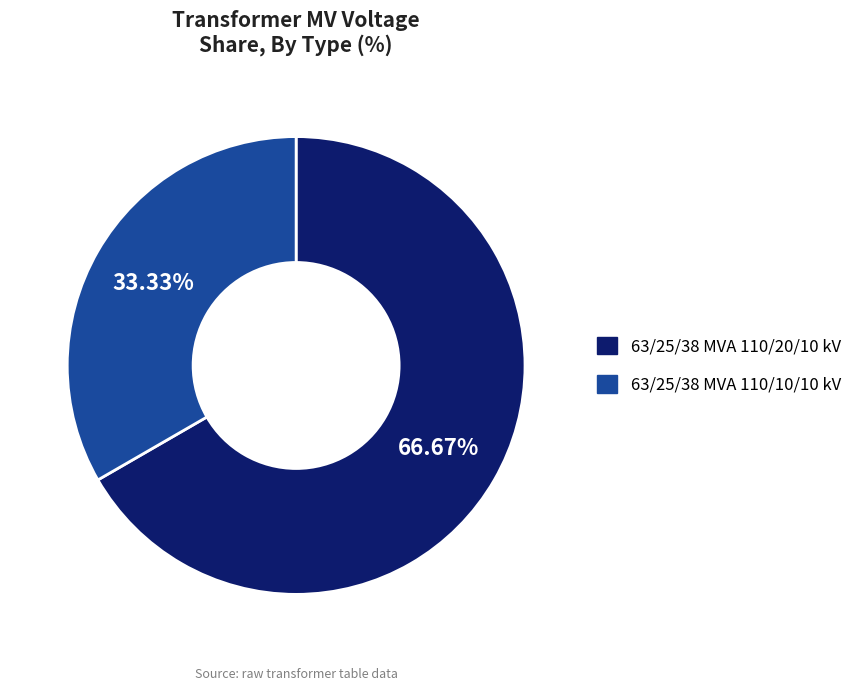

To the nearest percent, what portion does 63/25/38 MVA 110/10/10 kV represent?

33%